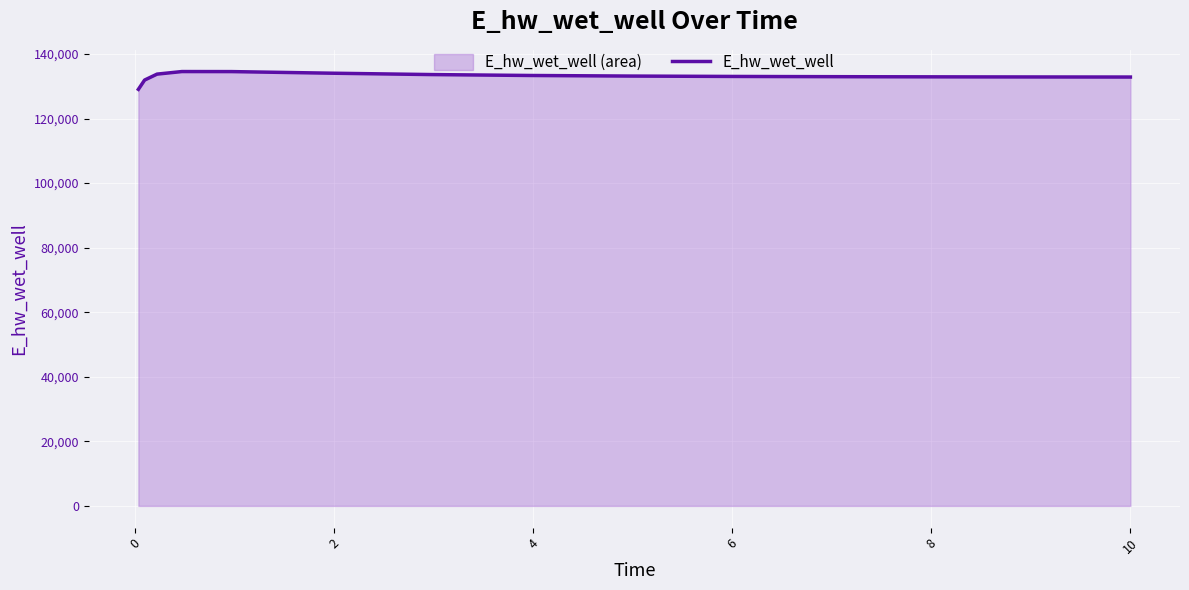

What is the difference between the maximum and minimum values?

5509.8